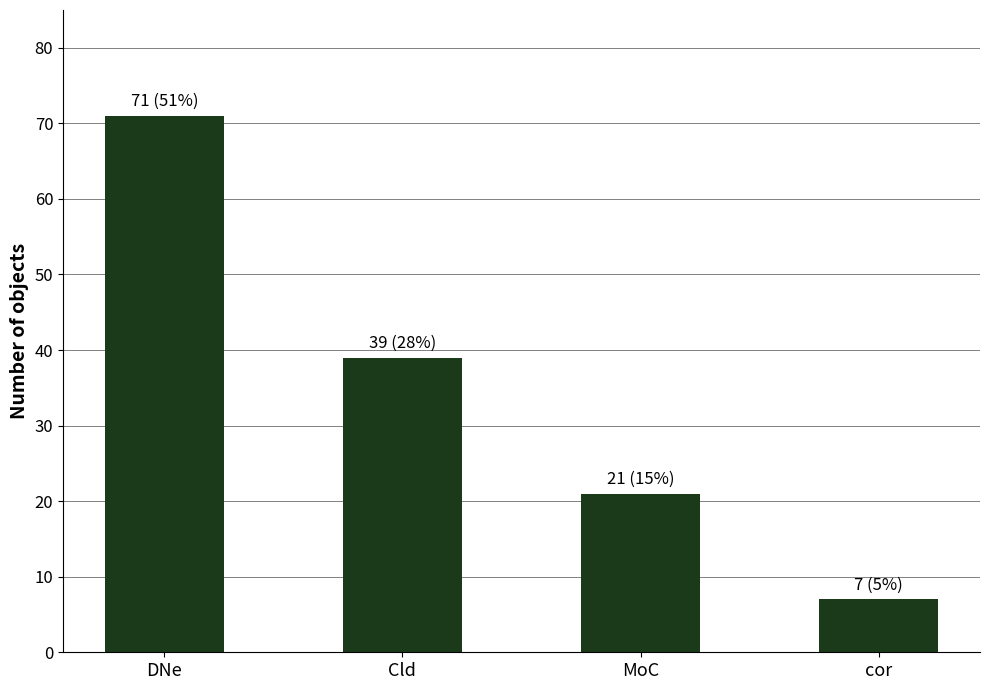

Is it true that the value at MoC is 21?

True